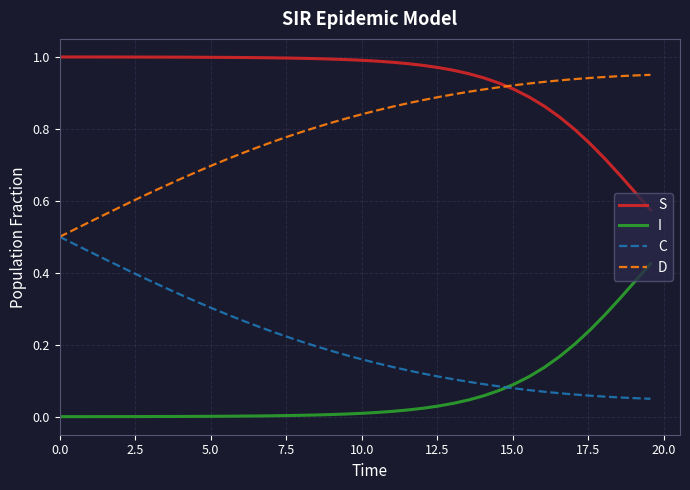

Count the C values in the range 0 to 1.

40